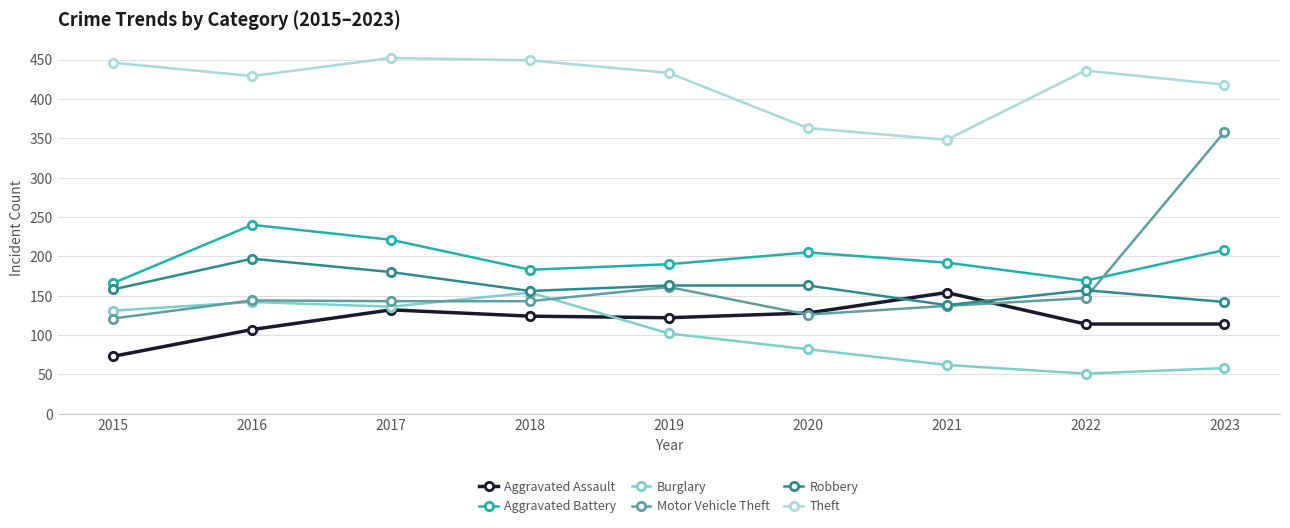

True or false: Aggravated Battery has a value of 73 at 2022.

False